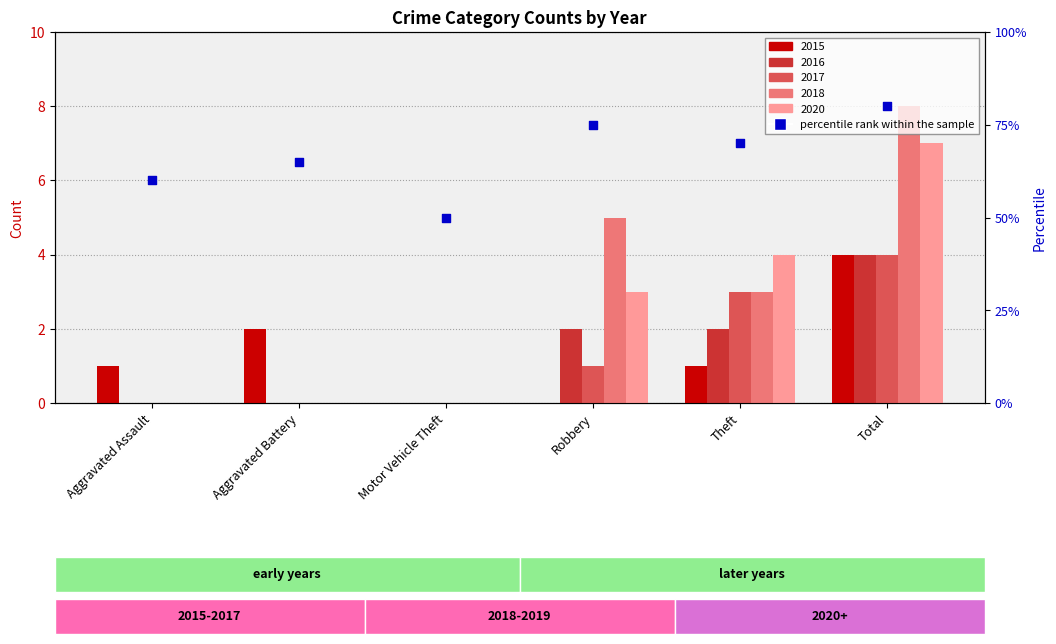

Approximately how many times larger is the value at Total compared to Aggravated Battery?

1.2